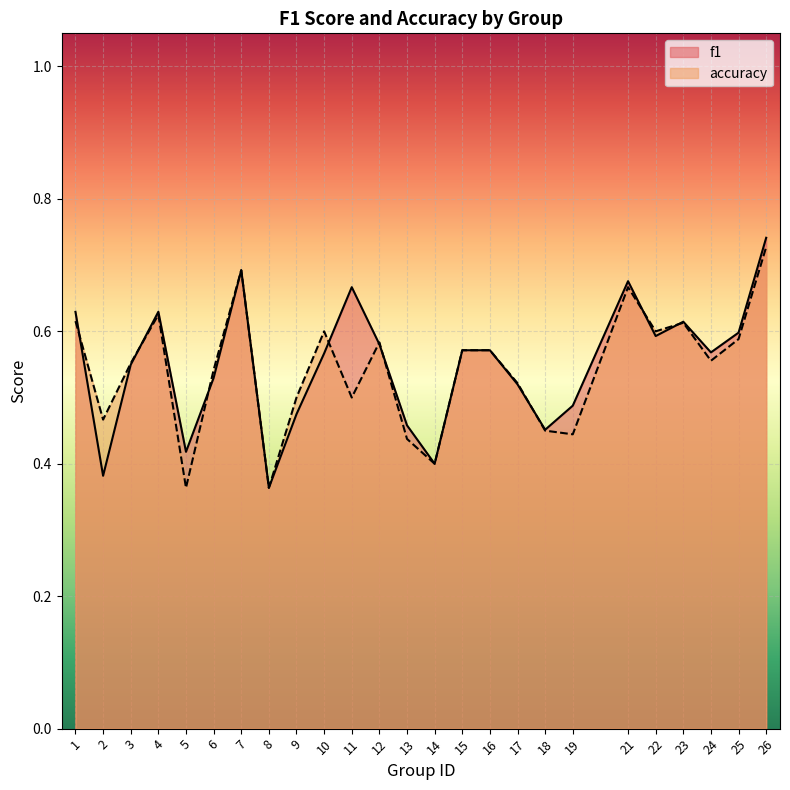

True or false: f1 and accuracy cross at least once.

True